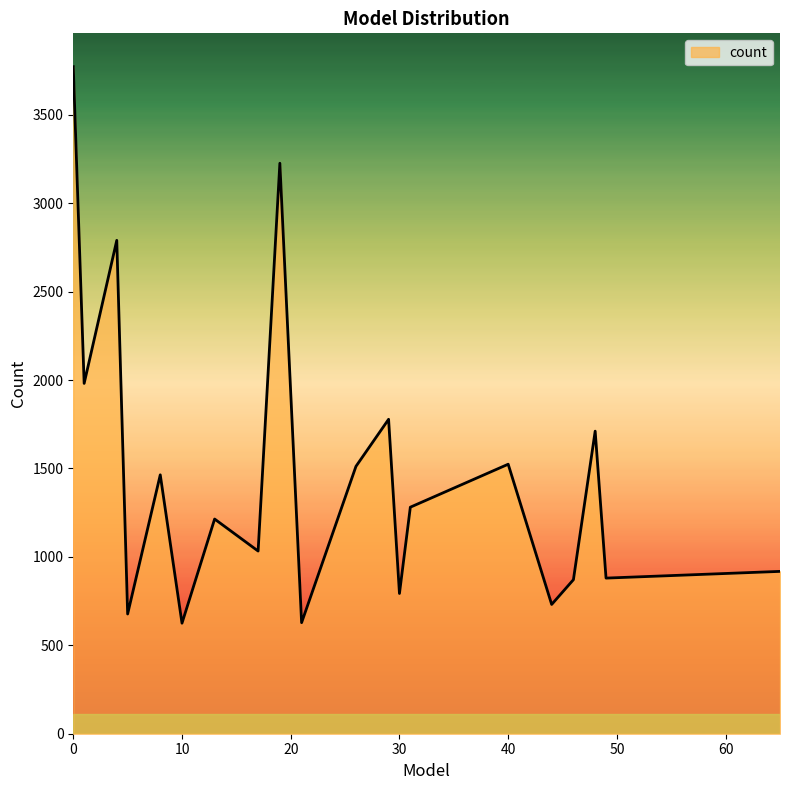

True or false: the data has more than 0 interior local peaks.

True